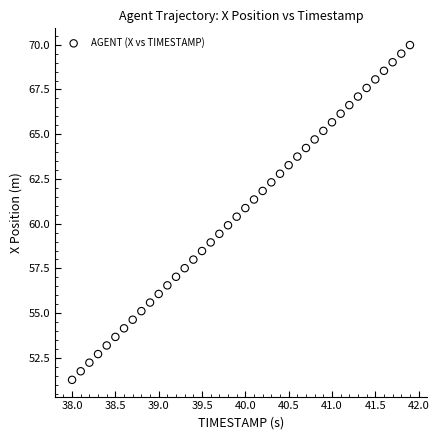

What is the range of X values (max minus min)?

3.9